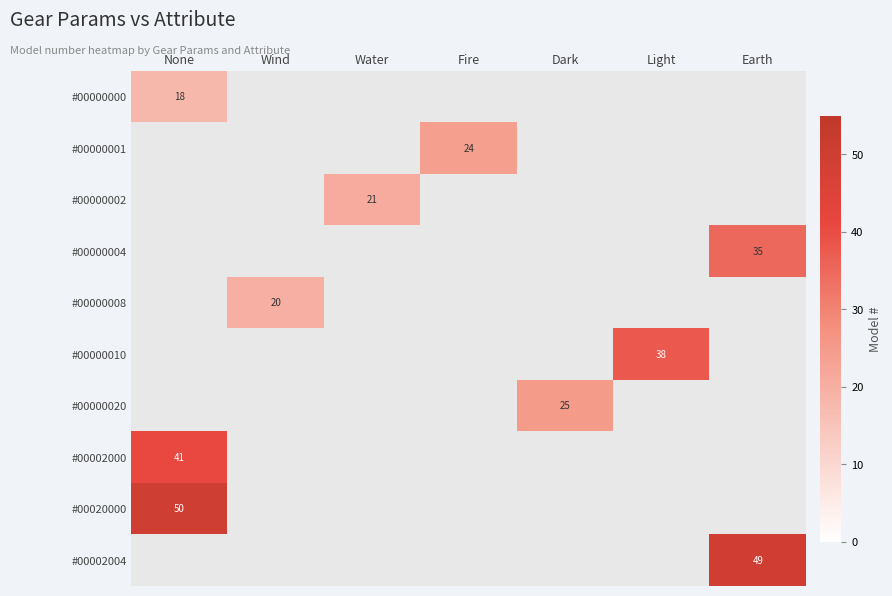

What is the minimum value shown in the chart?

18.0